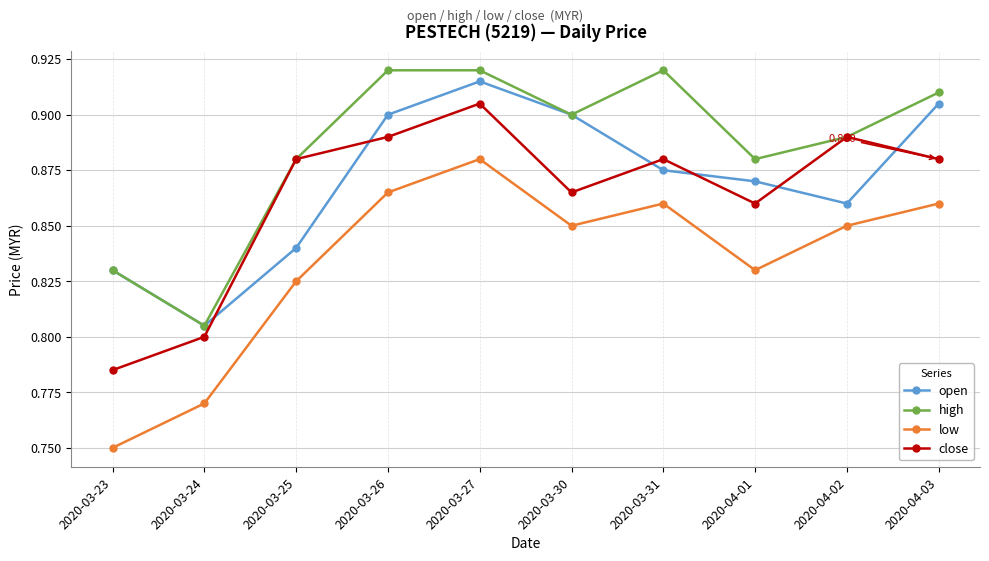

True or false: low has a value of 1.3 at 2020-03-26.

False